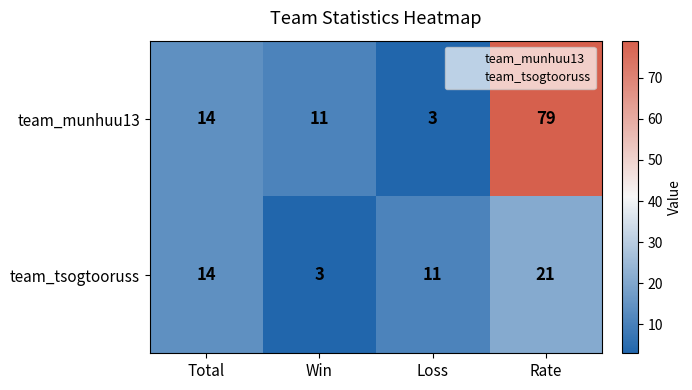

Where is team_tsogtooruss nearest to the value 12?

Loss